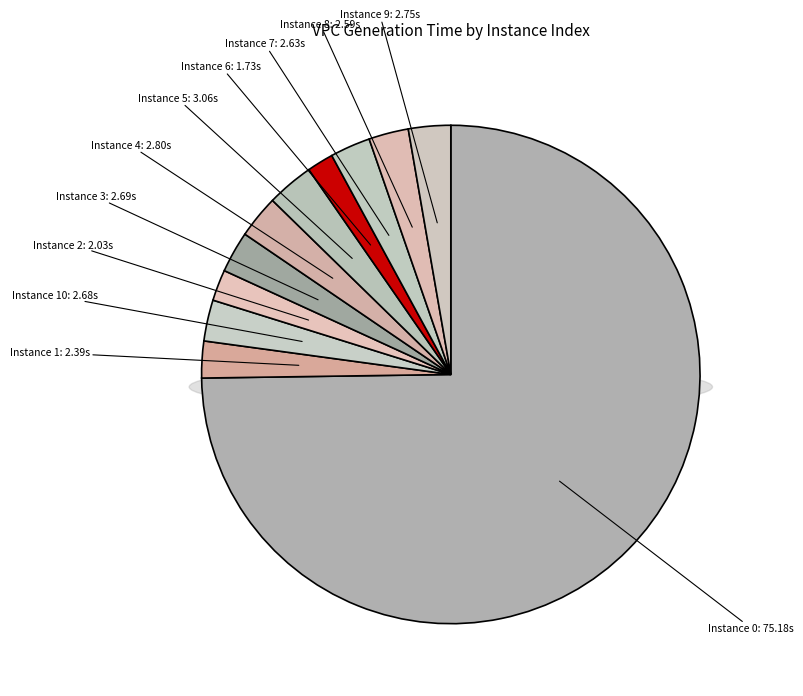

What percentage is the 7 slice, to the nearest percent?

3%